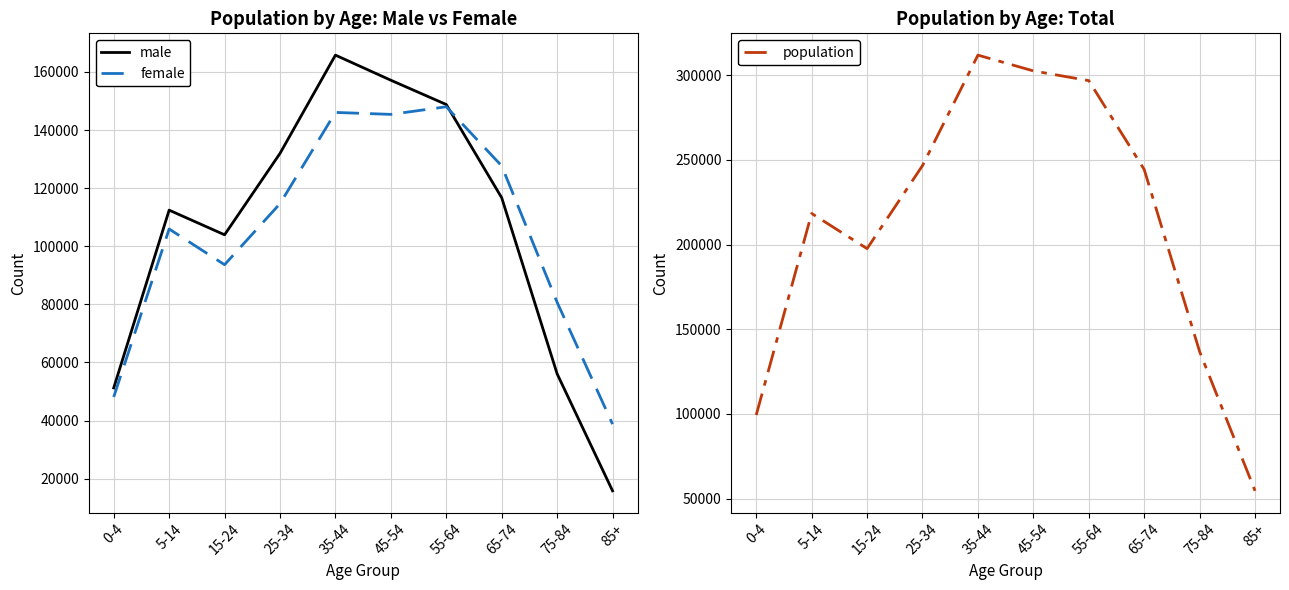

What is the lowest value of the population series?

54575